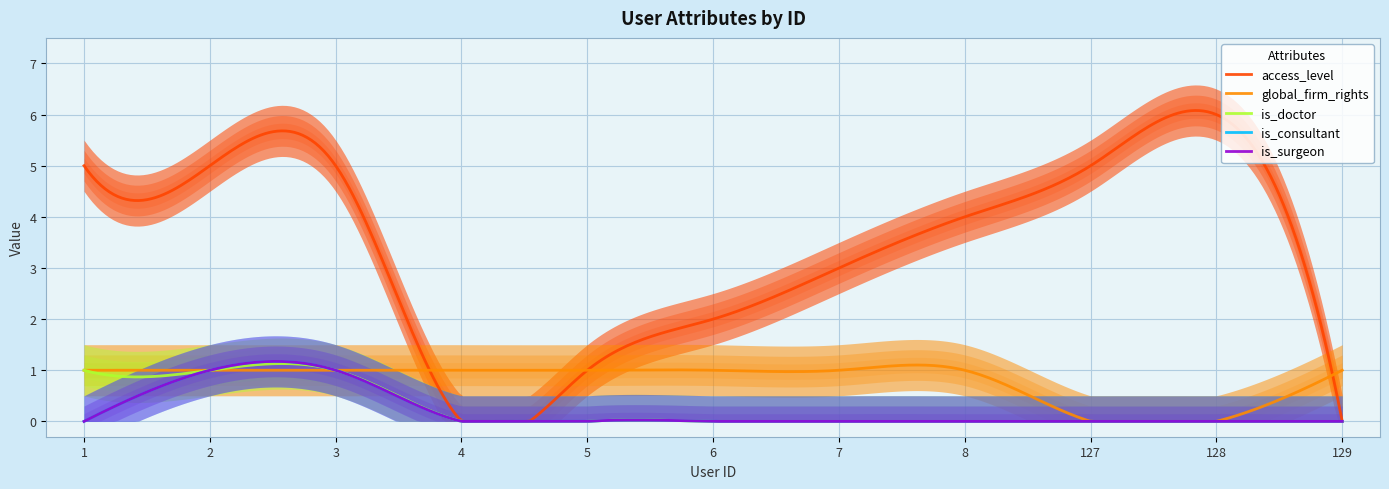

At 2, list the series in order from smallest to largest.

global_firm_rights, is_doctor, is_consultant, is_surgeon, access_level